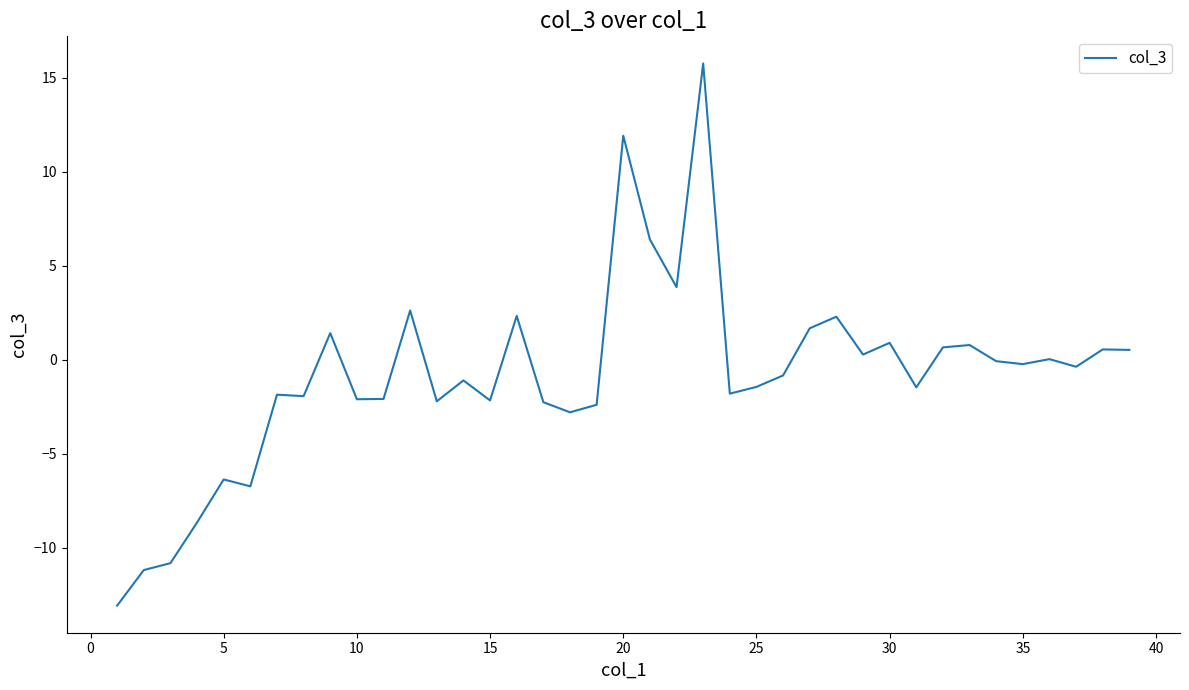

What is the maximum value shown in the chart?

15.8